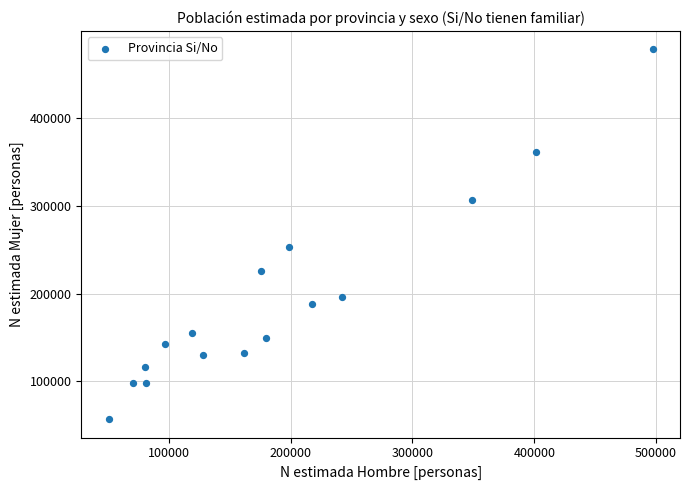

What is the range of X values (max minus min)?

446559